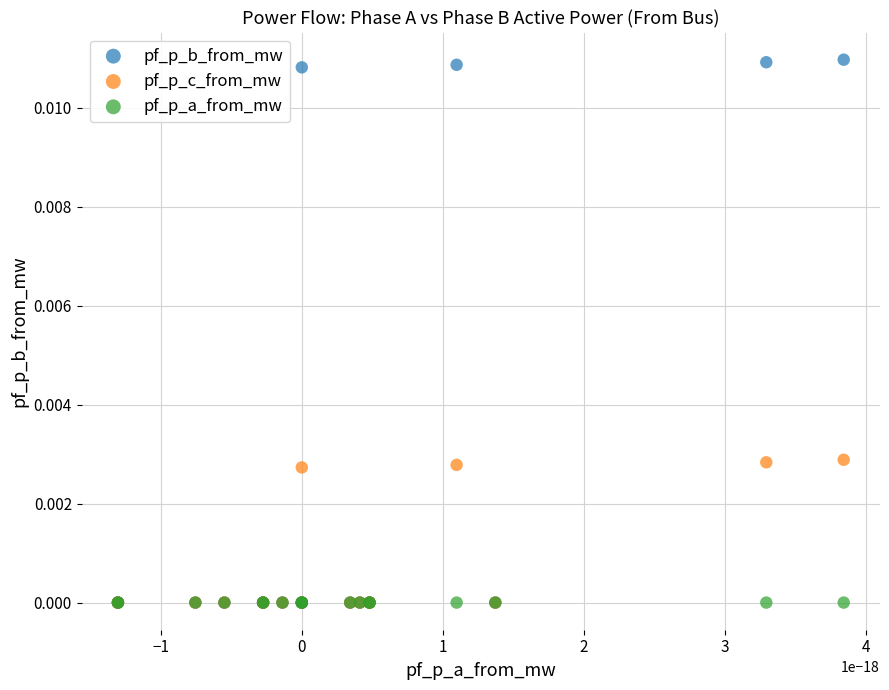

What are all the series names shown in the legend?

pf_p_b_from_mw, pf_p_c_from_mw, pf_p_a_from_mw